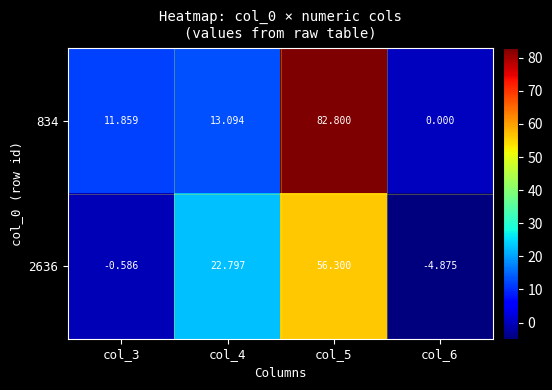

Rank the series by their maximum value, from lowest to highest.

2636, 834